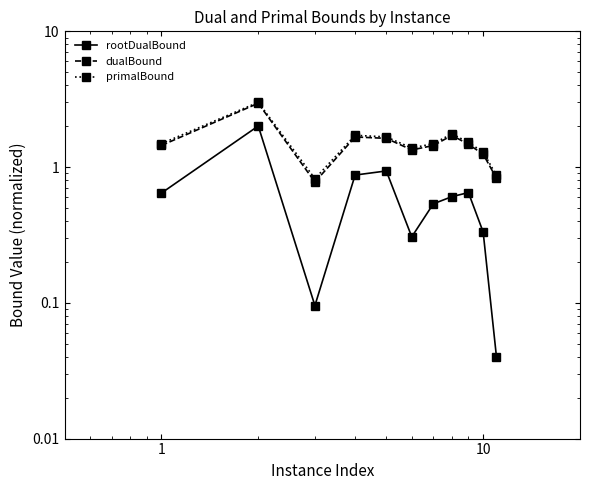

List the series in order of their peak value, highest first.

primalBound, dualBound, rootDualBound